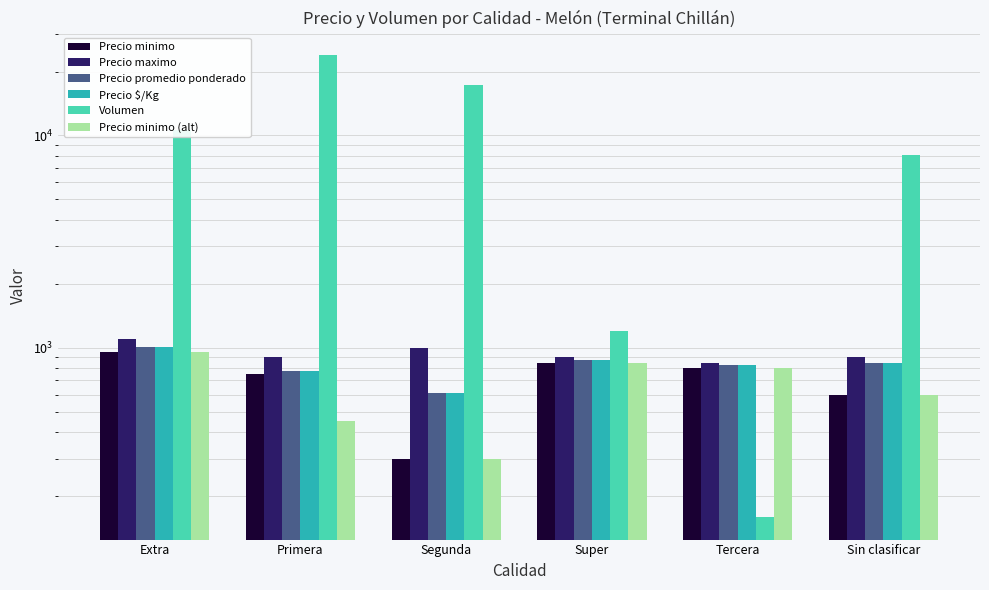

How many categories are shown in the chart?

6